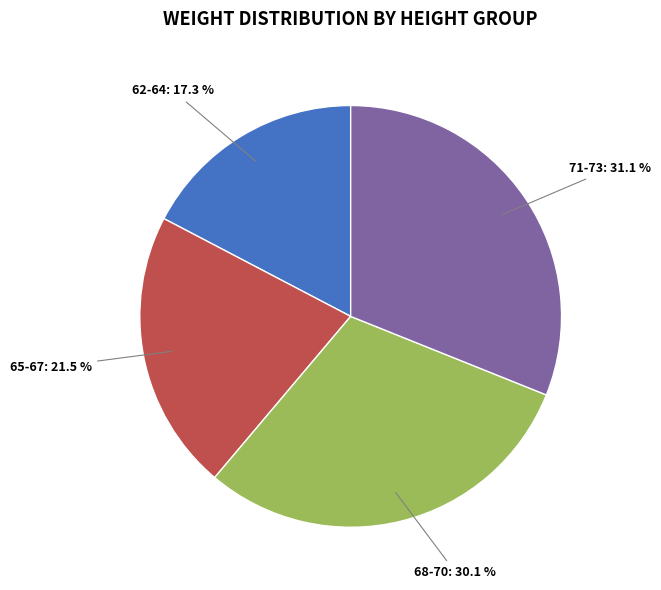

Is there a majority slice in this chart?

No